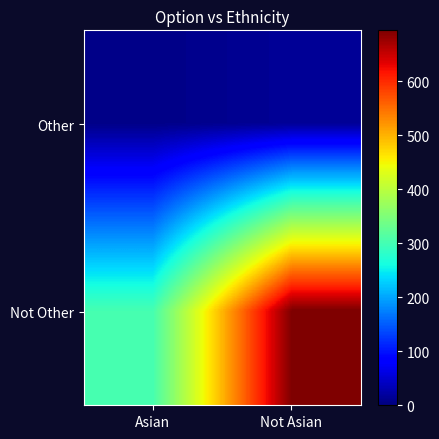

At Not Asian, list the series in order from largest to smallest.

Not Other, Other